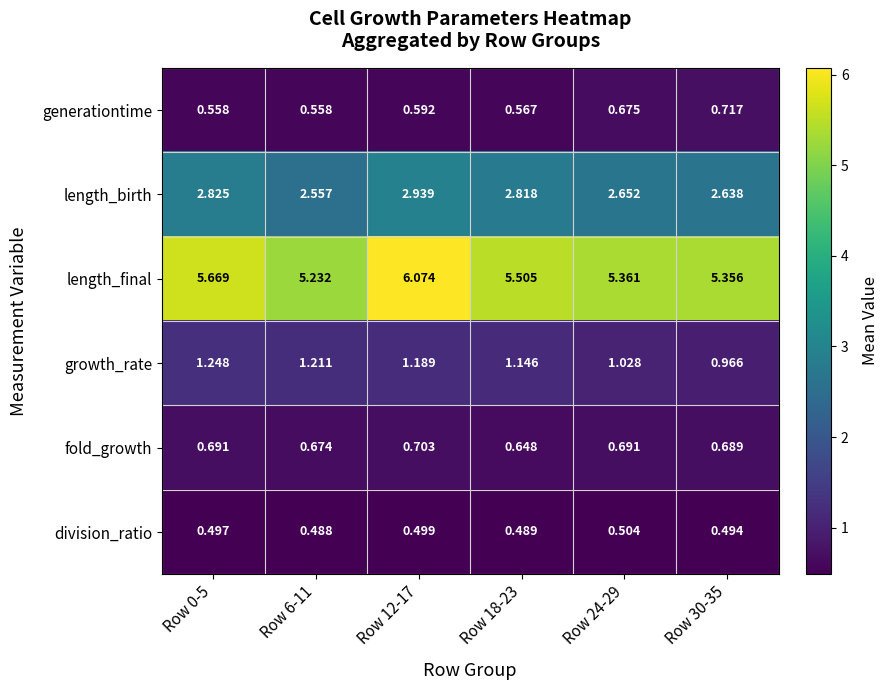

Which series changed the most between Row 6-11 and Row 24-29?

growth_rate